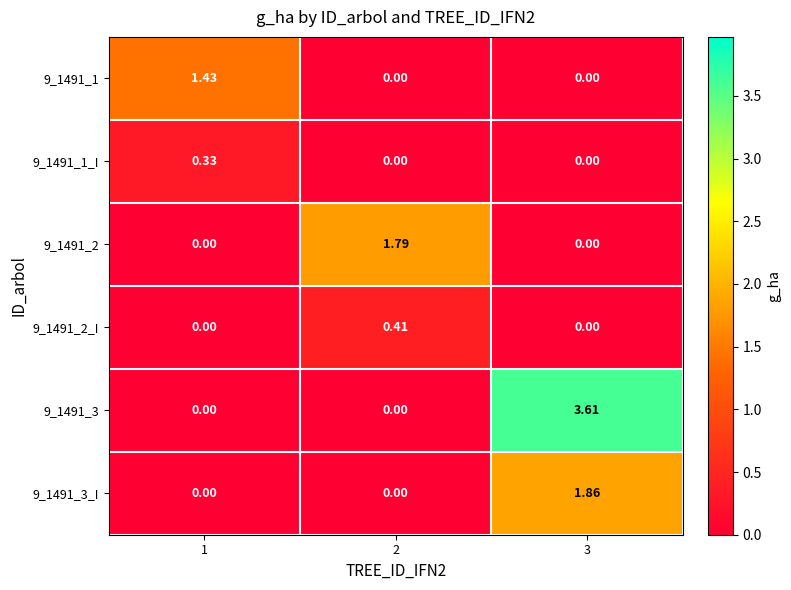

Is the value of 9_1491_2 at 2 greater than the value of 9_1491_3_I at 2?

Yes